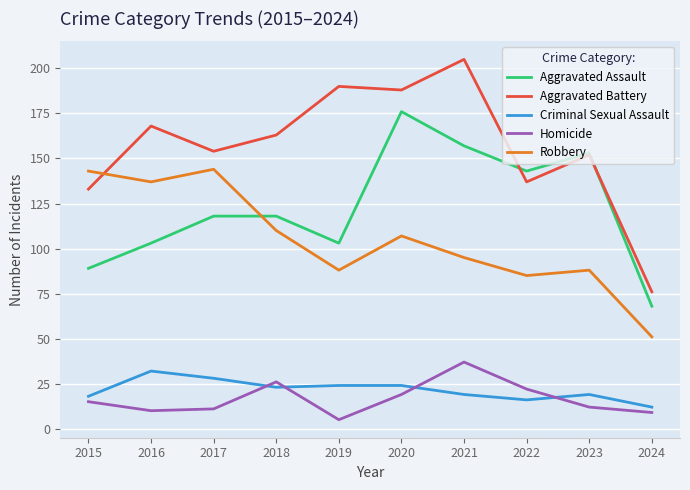

True or false: Criminal Sexual Assault and Robbery cross at least once.

False